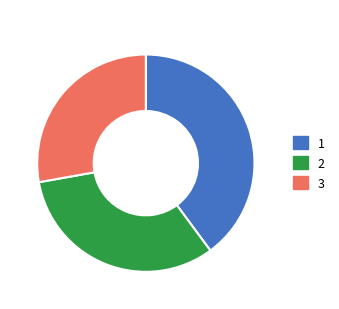

Is the sum of 3 and 1 greater than half?

Yes